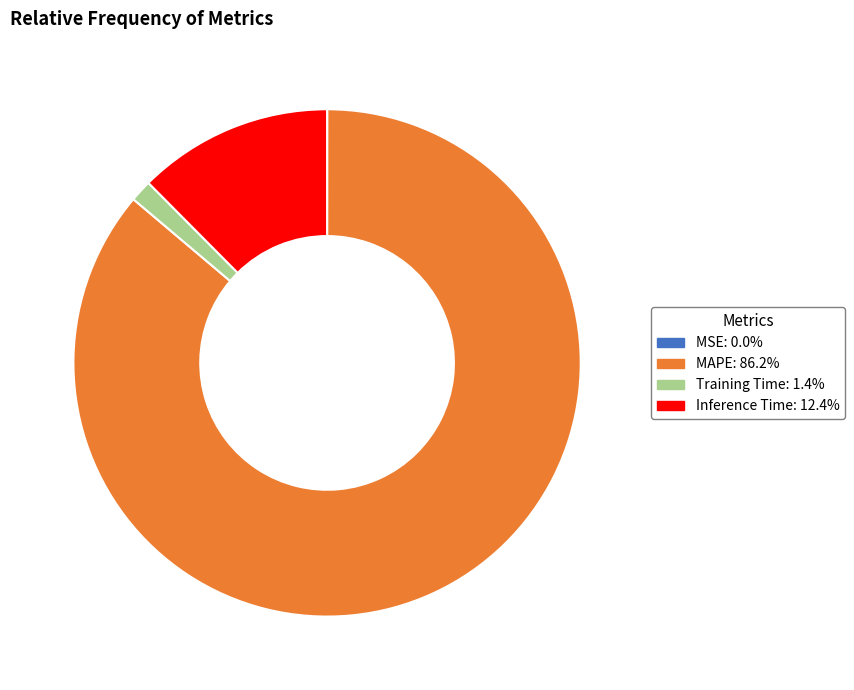

Does any single category account for the majority?

Yes